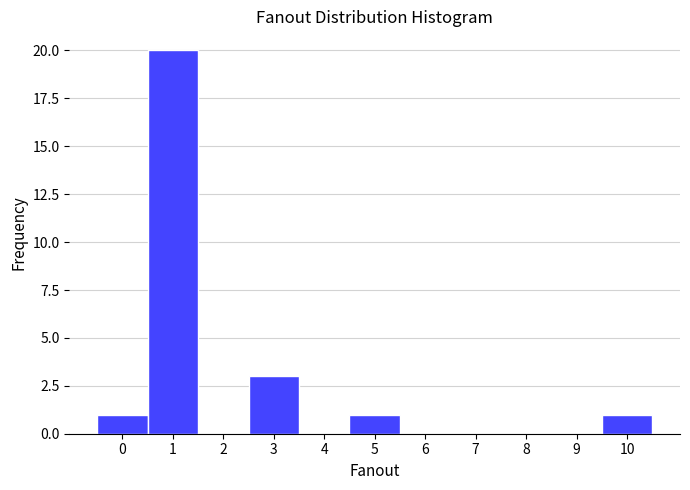

Reading left to right, transcribe this chart: for each bar, give the range it covers on the x-axis and its height. The values are not printed on the chart, so give them approximately, as read against the axis.

-0.5 to 0.5: 1
0.5 to 1.5: 20
1.5 to 2.5: 0
2.5 to 3.5: 3
3.5 to 4.5: 0
4.5 to 5.5: 1
5.5 to 6.5: 0
6.5 to 7.5: 0
7.5 to 8.5: 0
8.5 to 9.5: 0
9.5 to 10.5: 1